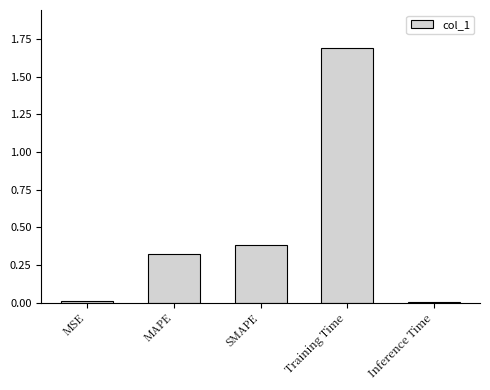

What is the average value?

0.5